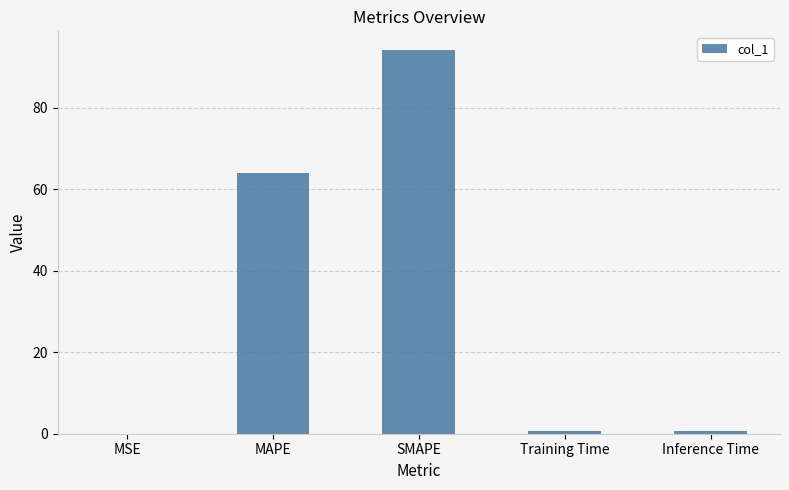

At which category does the chart reach its peak across all series?

SMAPE